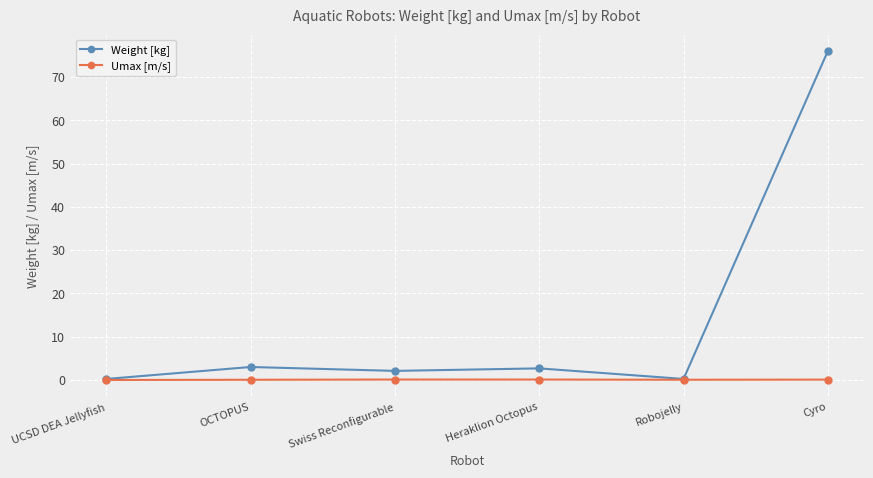

In Weight [kg], how many points are higher than both neighbors (excluding endpoints)?

2